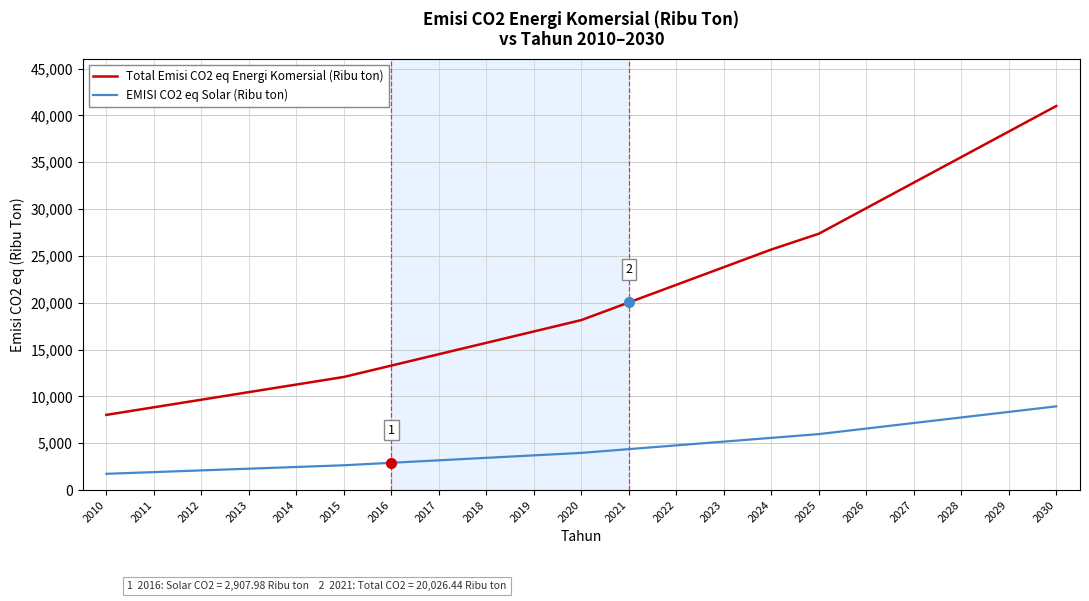

True or false: Total Emisi CO2 eq Energi Komersial (Ribu ton) has a value of 7703.7 at 2024.

False